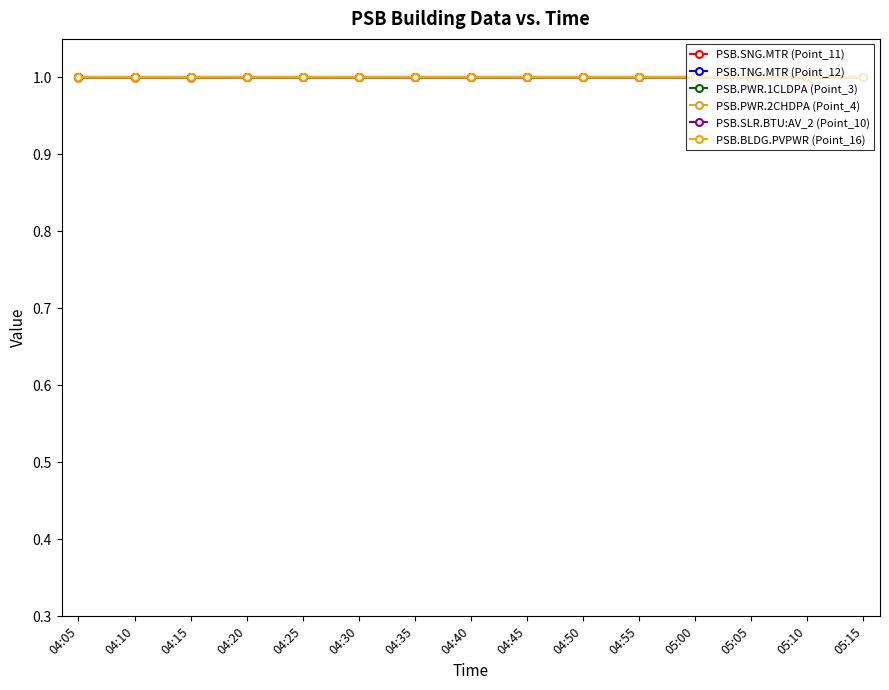

Reading left to right, what are all the values shown in this chart?

PSB.SNG.MTR (Point_11): 04:05=1.0	04:10=1.0	04:15=1.0	04:20=1.0	04:25=1.0	04:30=1.0	04:35=1.0	04:40=1.0	04:45=1.0	04:50=1.0	04:55=1.0	05:00=1.0	05:05=1.0	05:10=1.0	05:15=1.0
PSB.TNG.MTR (Point_12): 04:05=1.0	04:10=1.0	04:15=1.0	04:20=1.0	04:25=1.0	04:30=1.0	04:35=1.0	04:40=1.0	04:45=1.0	04:50=1.0	04:55=1.0	05:00=1.0	05:05=1.0	05:10=1.0	05:15=1.0
PSB.PWR.1CLDPA (Point_3): 04:05=1.0	04:10=1.0	04:15=1.0	04:20=1.0	04:25=1.0	04:30=1.0	04:35=1.0	04:40=1.0	04:45=1.0	04:50=1.0	04:55=1.0	05:00=1.0	05:05=1.0	05:10=1.0	05:15=1.0
PSB.PWR.2CHDPA (Point_4): 04:05=1.0	04:10=1.0	04:15=1.0	04:20=1.0	04:25=1.0	04:30=1.0	04:35=1.0	04:40=1.0	04:45=1.0	04:50=1.0	04:55=1.0	05:00=1.0	05:05=1.0	05:10=1.0	05:15=1.0
PSB.SLR.BTU:AV_2 (Point_10): 04:05=1.0	04:10=1.0	04:15=1.0	04:20=1.0	04:25=1.0	04:30=1.0	04:35=1.0	04:40=1.0	04:45=1.0	04:50=1.0	04:55=1.0	05:00=1.0	05:05=1.0	05:10=1.0	05:15=1.0
PSB.BLDG.PVPWR (Point_16): 04:05=1.0	04:10=1.0	04:15=1.0	04:20=1.0	04:25=1.0	04:30=1.0	04:35=1.0	04:40=1.0	04:45=1.0	04:50=1.0	04:55=1.0	05:00=1.0	05:05=1.0	05:10=1.0	05:15=1.0